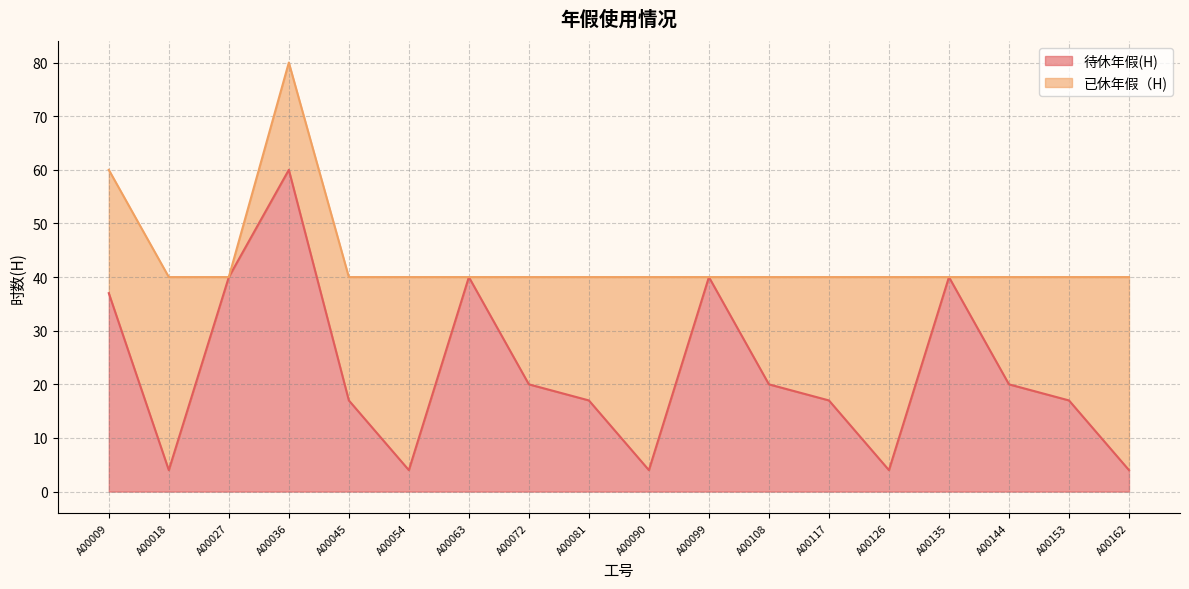

Rank the categories by value from highest to lowest.

A00036, A00027, A00063, A00099, A00135, A00009, A00072, A00108, A00144, A00045, A00081, A00117, A00153, A00018, A00054, A00090, A00126, A00162